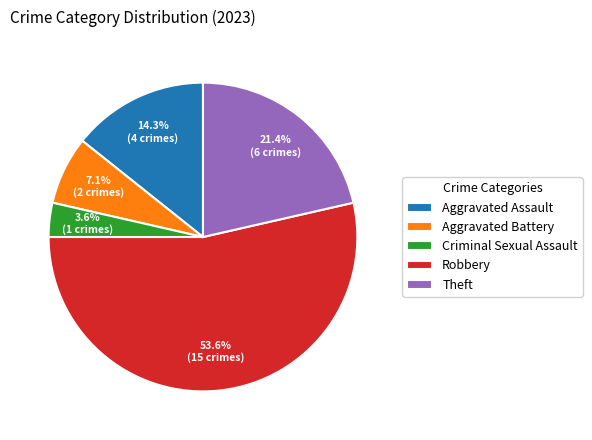

How many segments does this pie chart have?

5